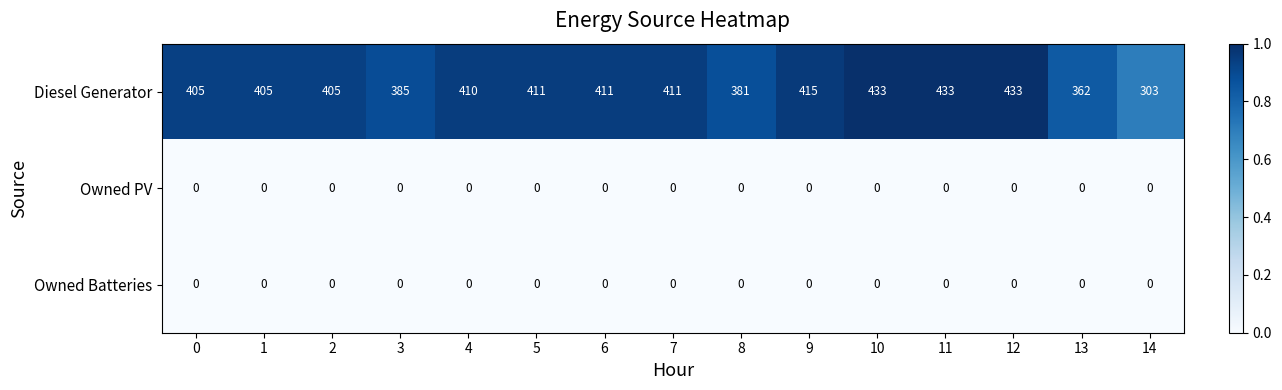

What is the total value across all series at 1?

405